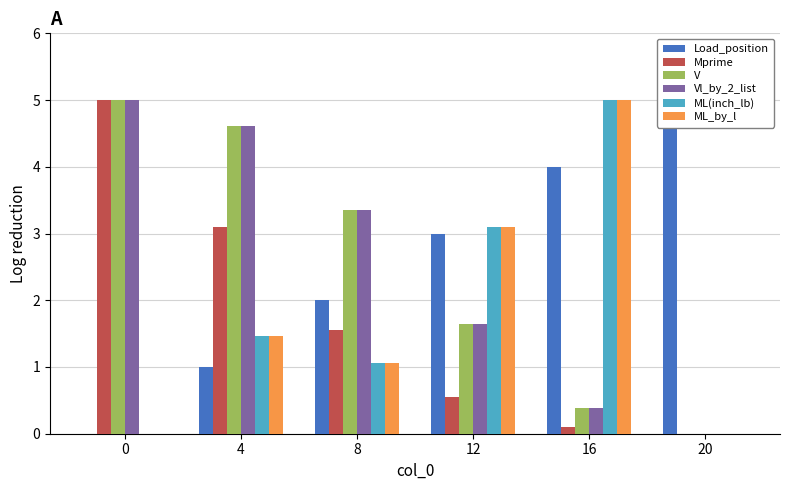

What are all the series names shown in the legend?

Load_position, Mprime, V, Vl_by_2_list, ML(inch_lb), ML_by_l